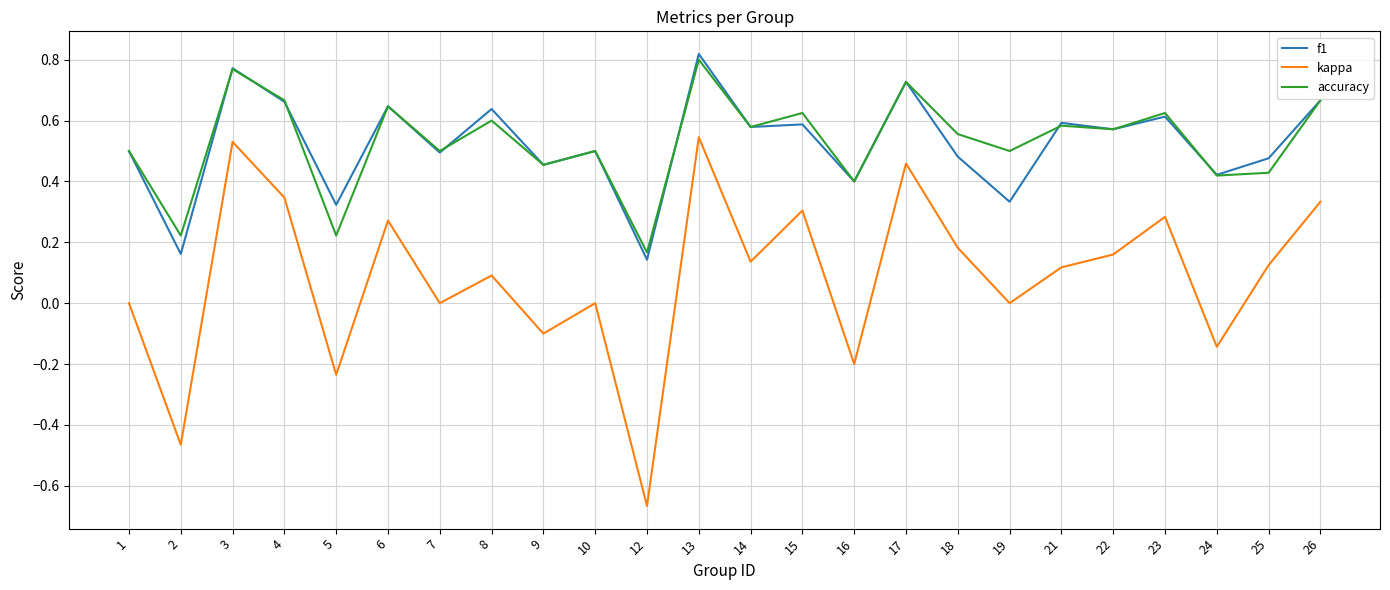

Which label corresponds to the smallest value in the chart?

12